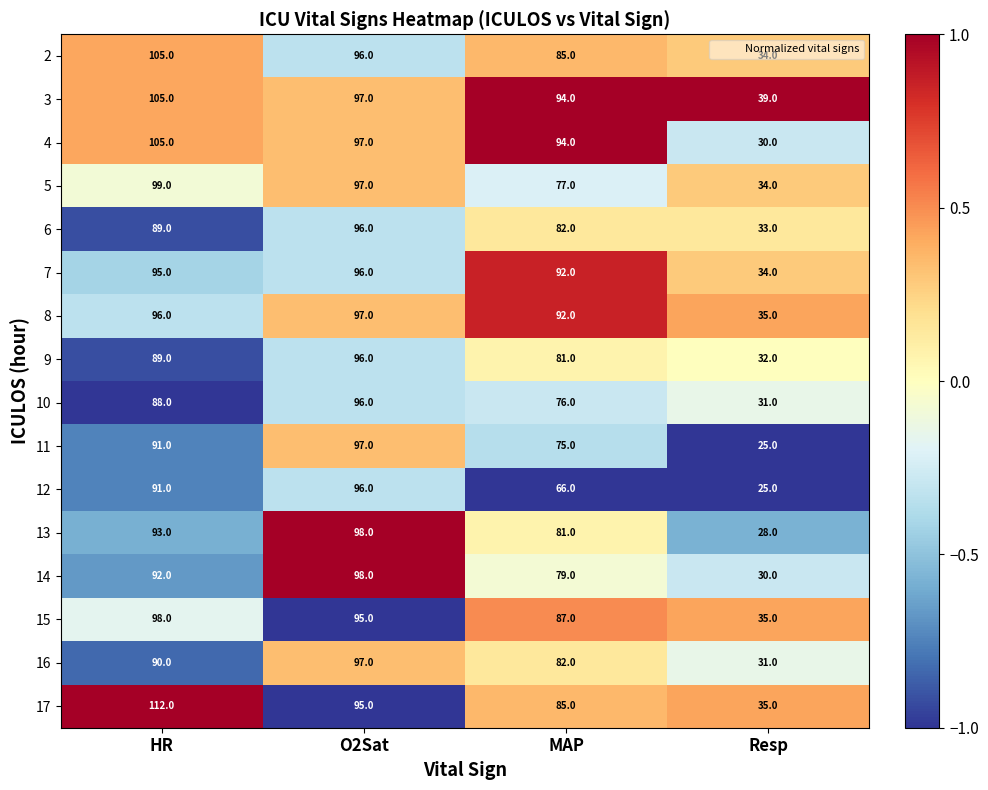

Which label corresponds to the smallest value in the chart?

Resp